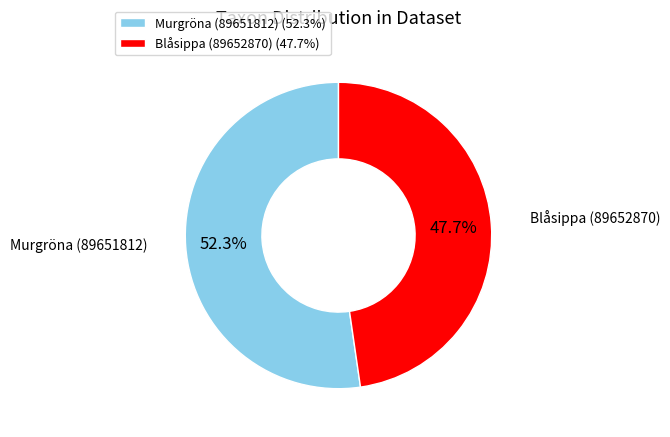

Approximately how many times larger is the value at Murgröna (89651812) compared to Blåsippa (89652870)?

1.1